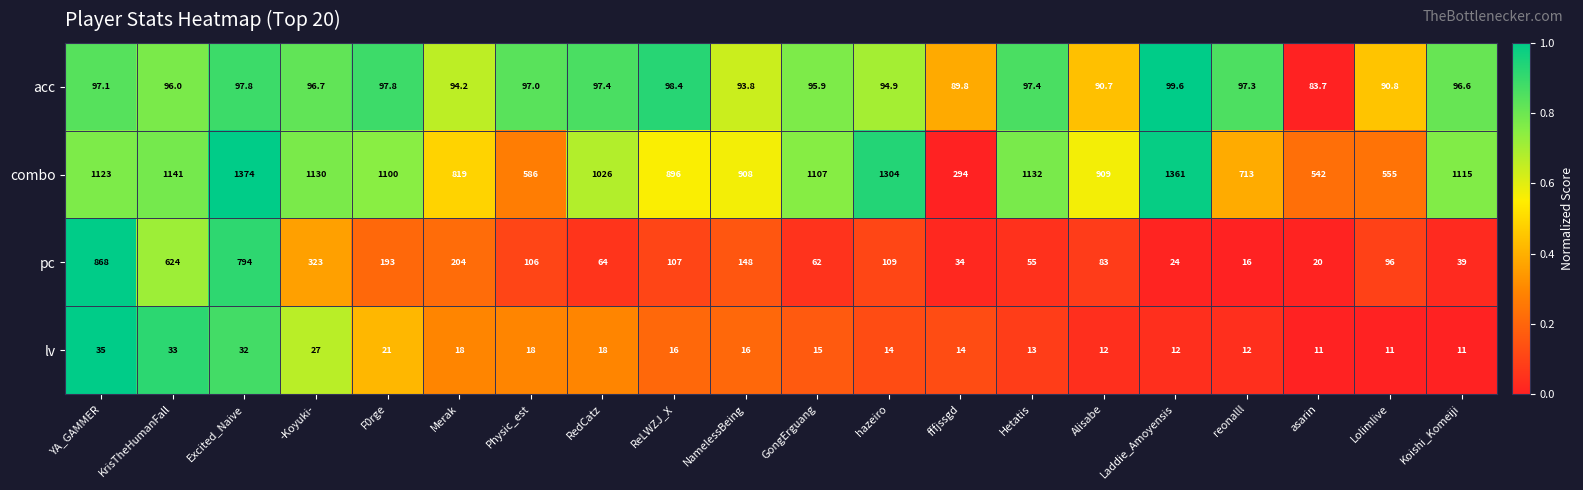

At which category is the sum across all series the highest?

Excited_Naive